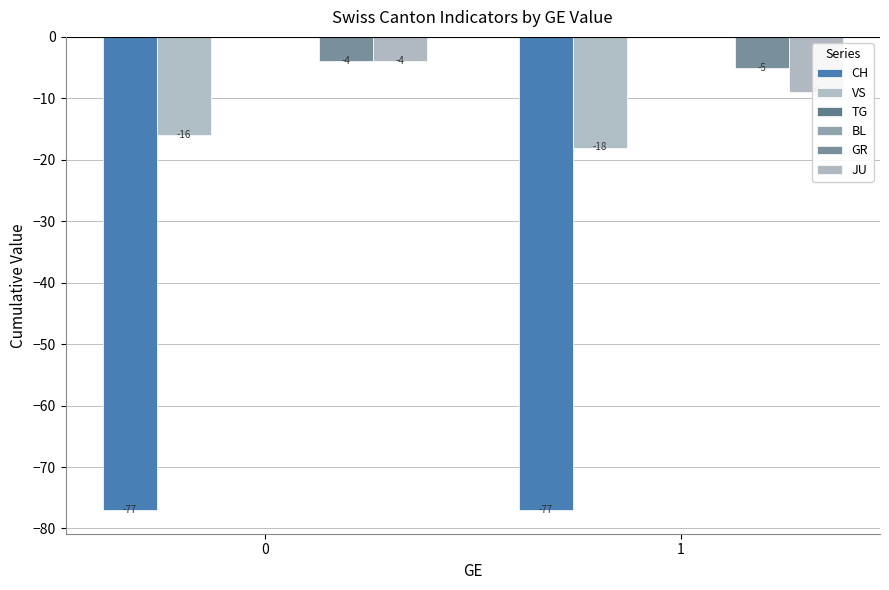

Read the JU value at 1.

-9